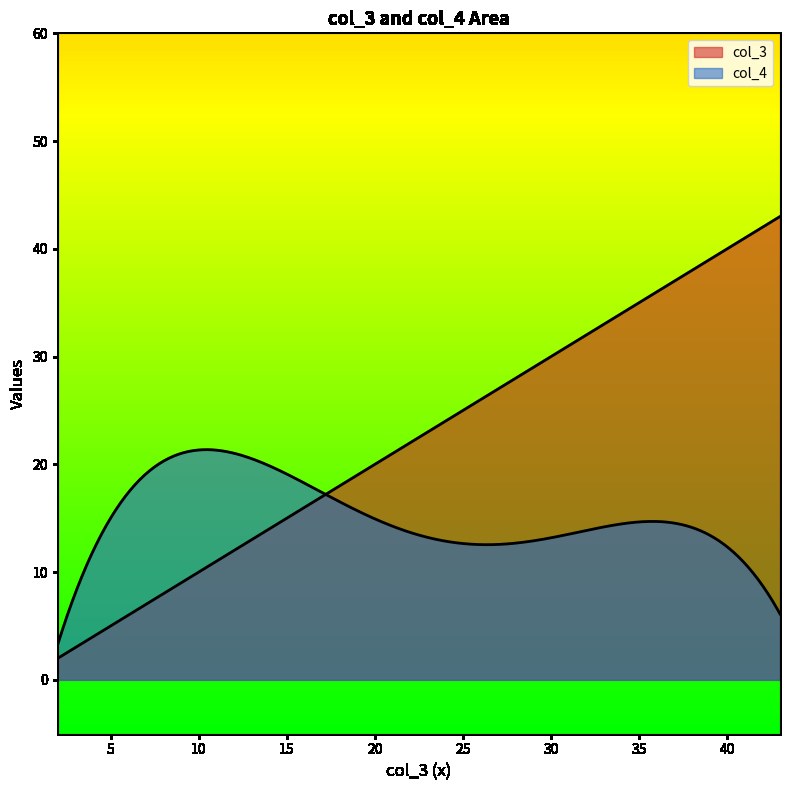

How many lines are shown in the chart?

2